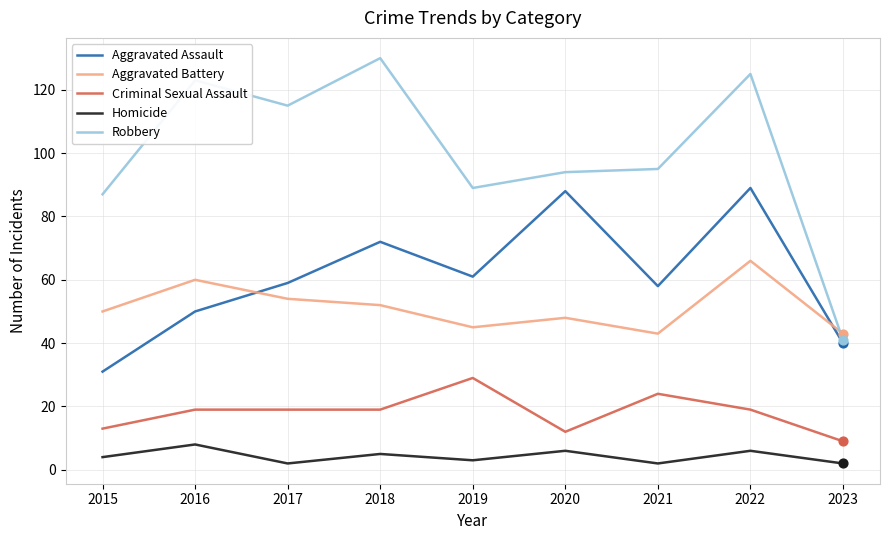

Which series has the largest total across all categories?

Robbery